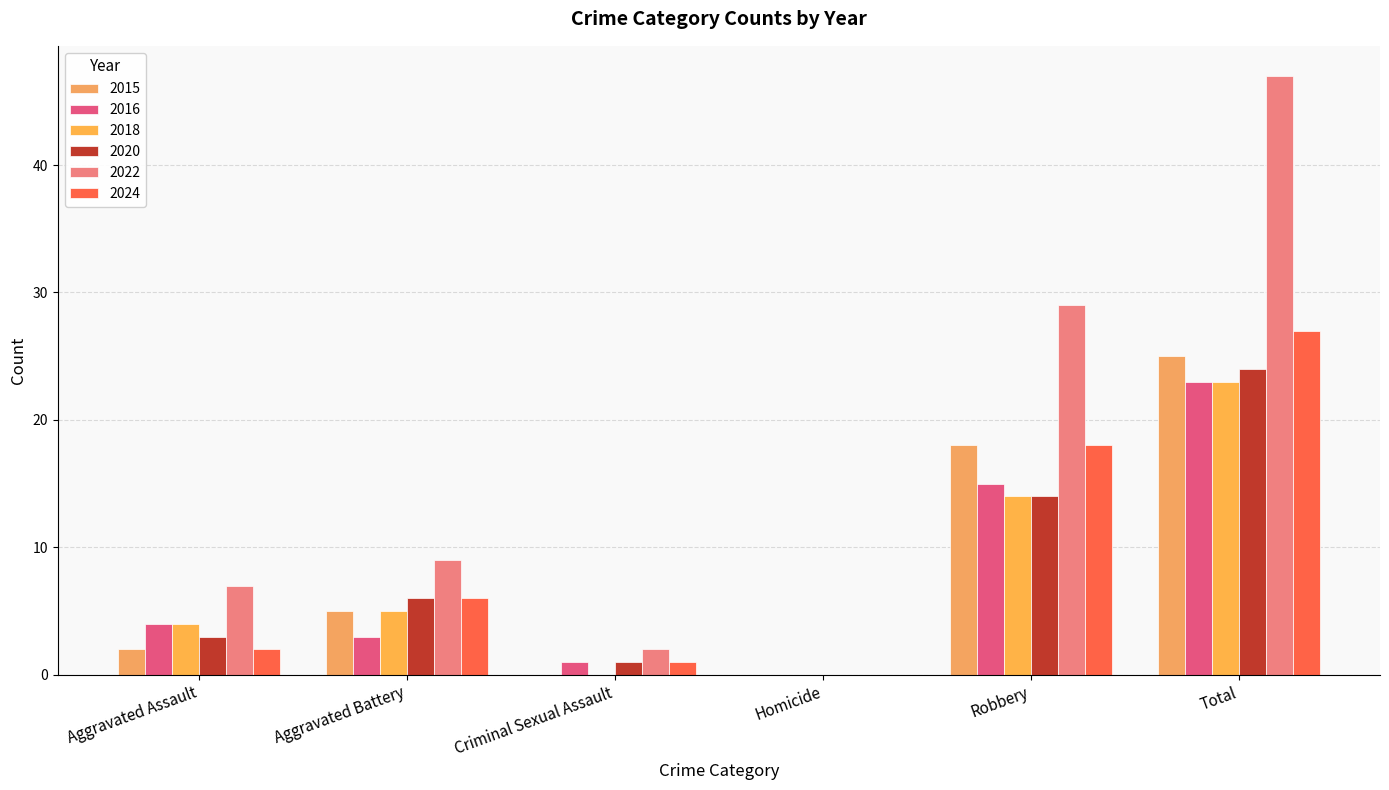

Are the bars horizontal?

No